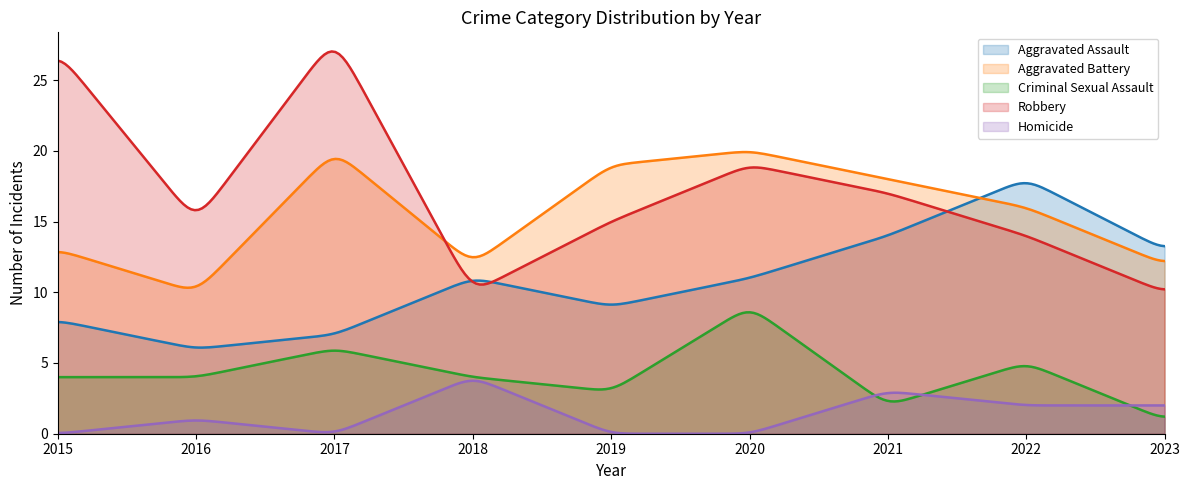

What is the maximum value shown in the chart?

27.0